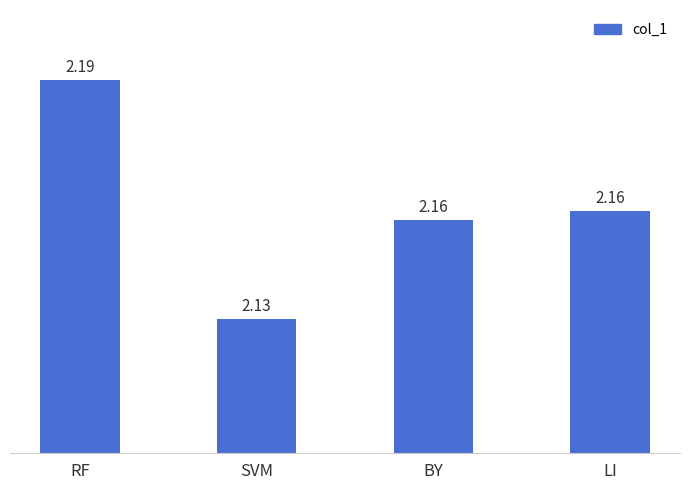

What is the label of the 3rd bar from the left?

BY